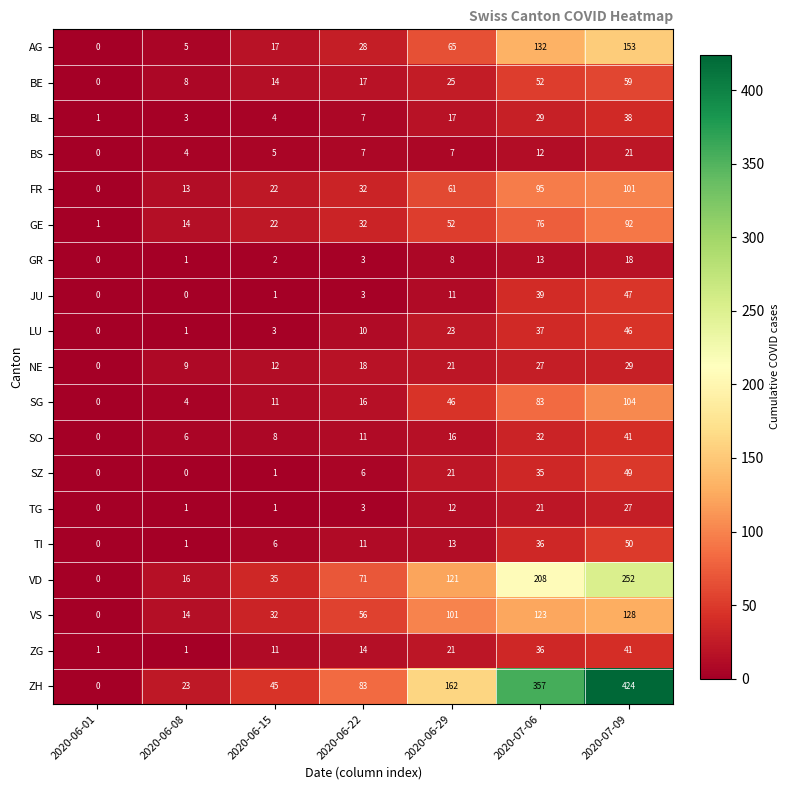

What is the difference between the maximum and minimum values in the BL series?

37